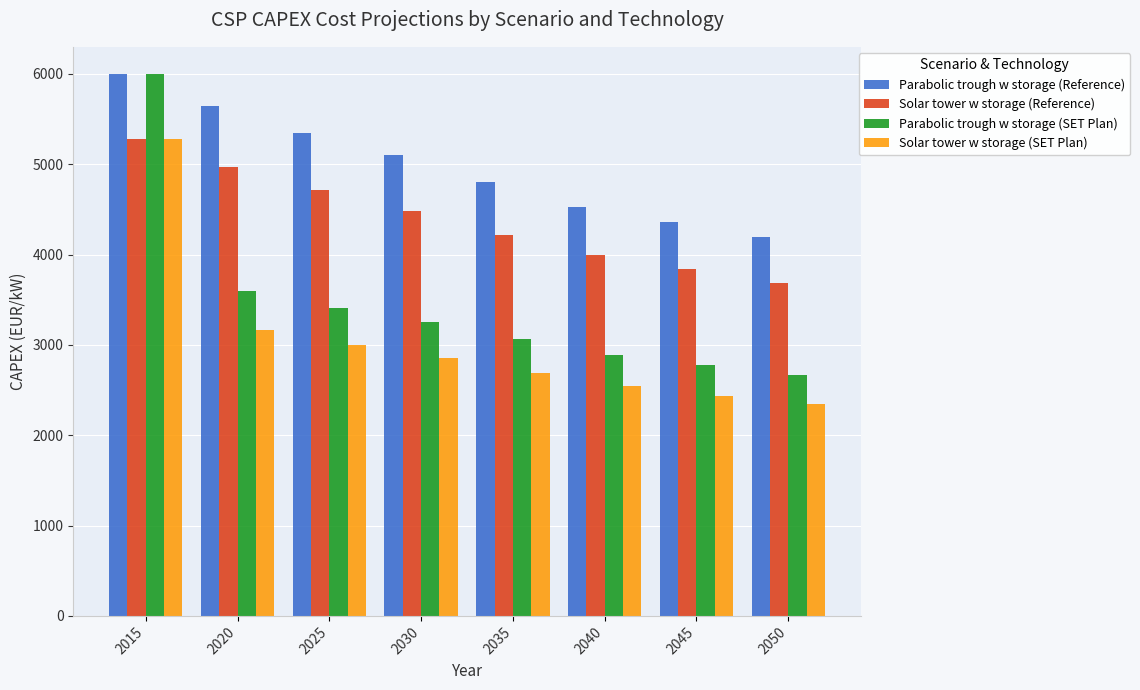

Rank the series at 2040 from lowest to highest value.

Solar tower w storage (SET Plan), Parabolic trough w storage (SET Plan), Solar tower w storage (Reference), Parabolic trough w storage (Reference)